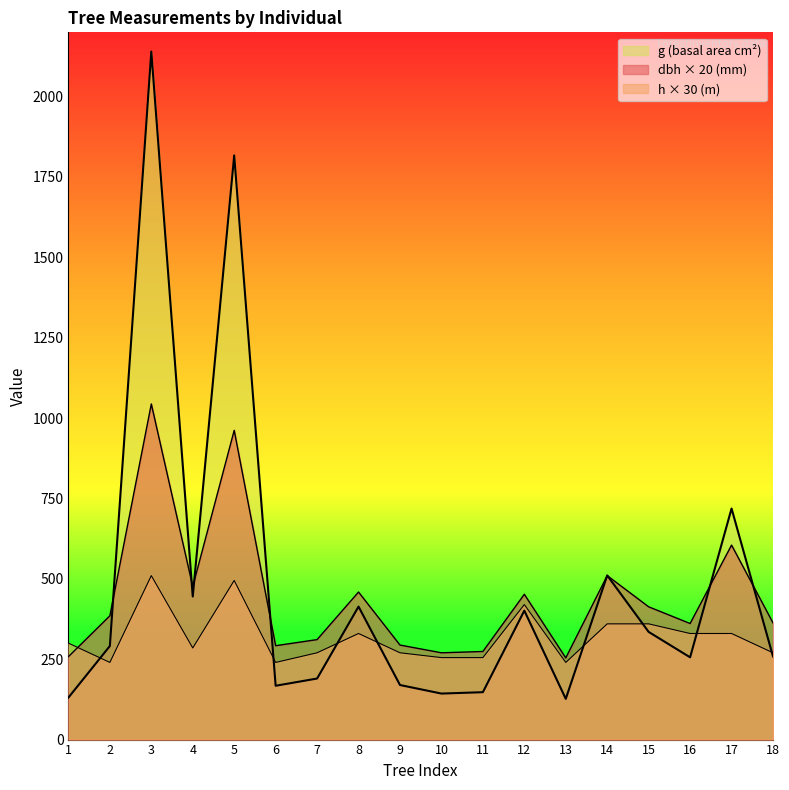

How many data points in dbh are above 385?

8